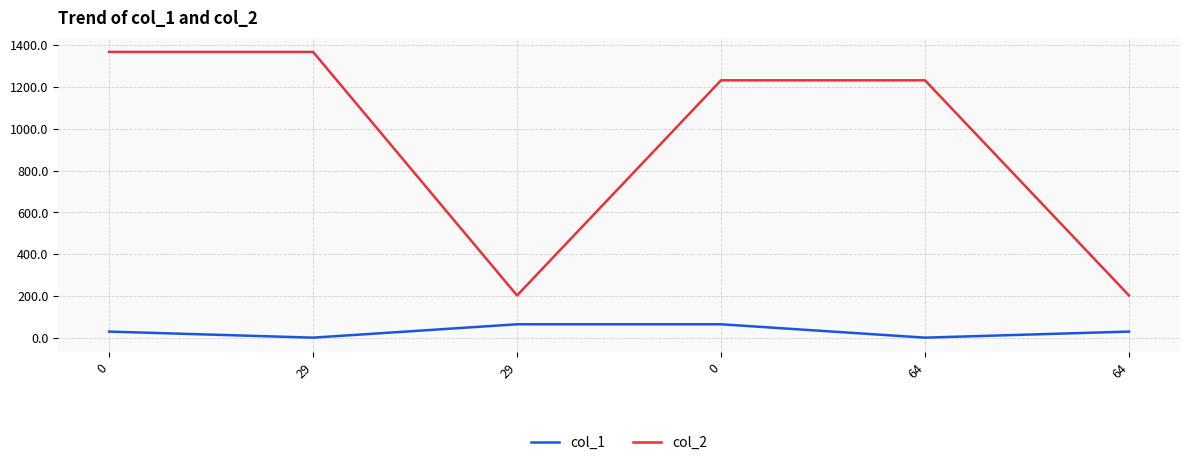

Reading left to right, extract all data points from this chart.

col_1: 0=29	29=0	29=64	0=64	64=0	64=29
col_2: 0=1368	29=1368	29=202	0=1232	64=1232	64=202